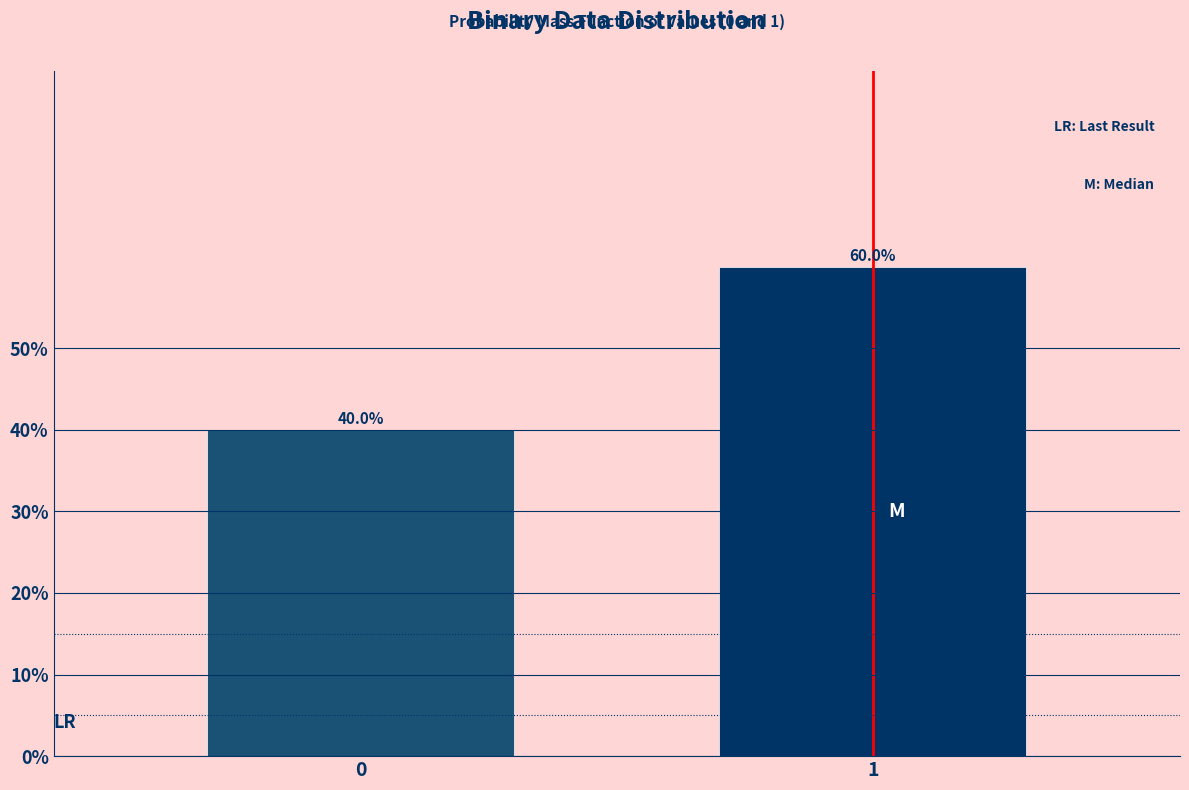

Reading right to left, list all the values displayed in this chart.

60	40